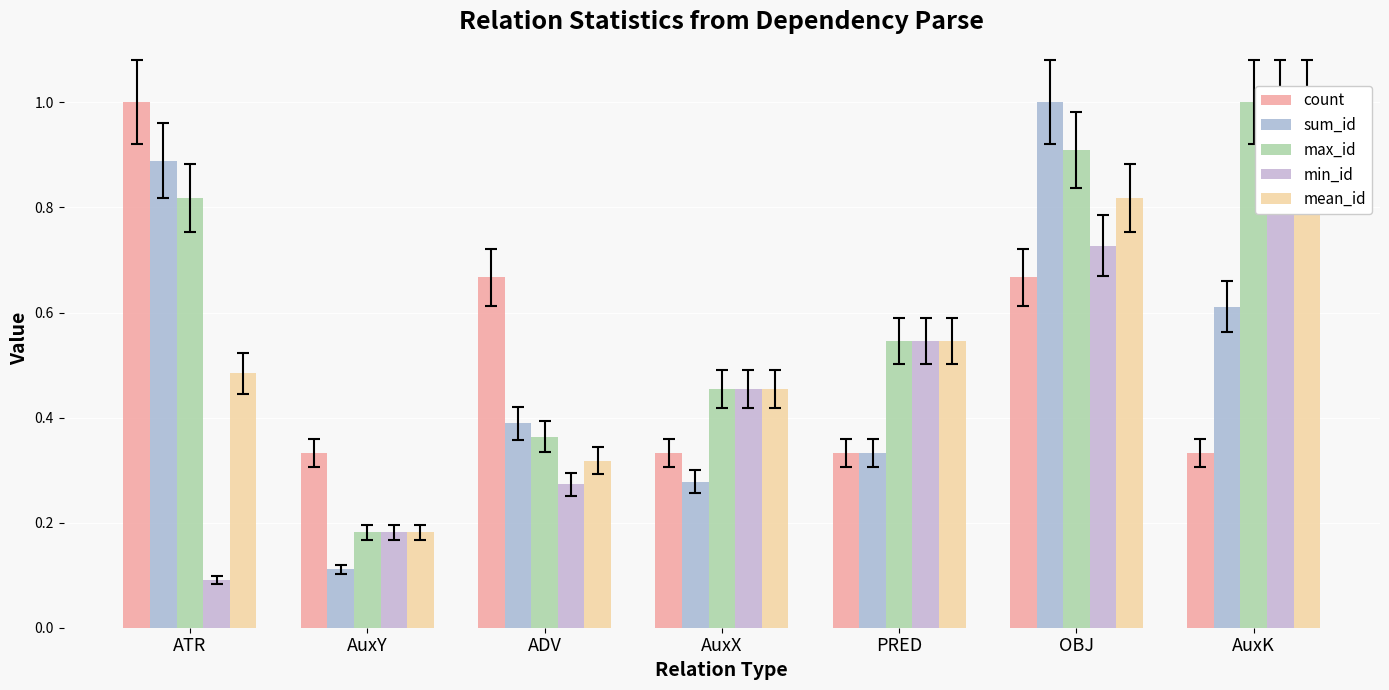

How many max_id values are between 0 and 1?

7